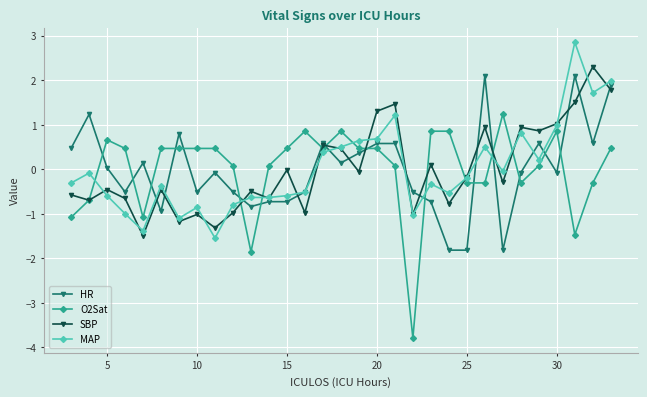

What is the minimum value shown in the chart?

-3.8